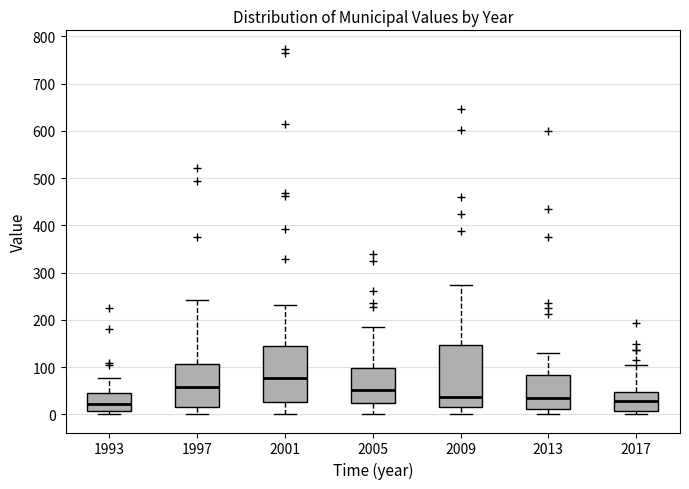

Reading left to right, transcribe this box plot: for each box, give where its median line is, the range the box spans, and where its two whiskers end, as read against the y-axis. The values are not printed on the chart, so give them approximately, as read against the axis.

1993: median 20, box 10 to 40, whiskers 0 to 80
1997: median 60, box 10 to 110, whiskers 0 to 240
2001: median 80, box 30 to 140, whiskers 0 to 230
2005: median 50, box 20 to 100, whiskers 0 to 180
2009: median 40, box 10 to 150, whiskers 0 to 270
2013: median 30, box 10 to 80, whiskers 0 to 130
2017: median 30, box 10 to 50, whiskers 0 to 100